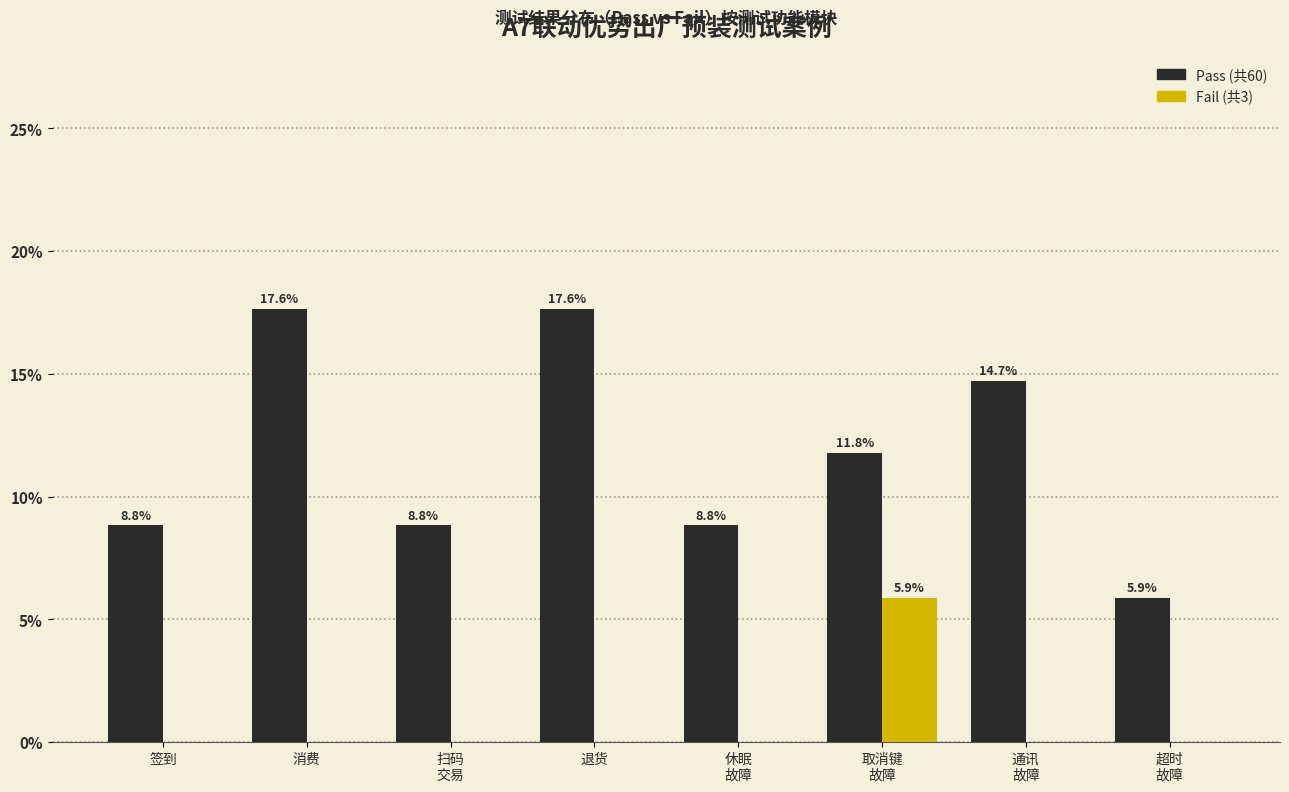

What is the greatest value displayed?

17.6